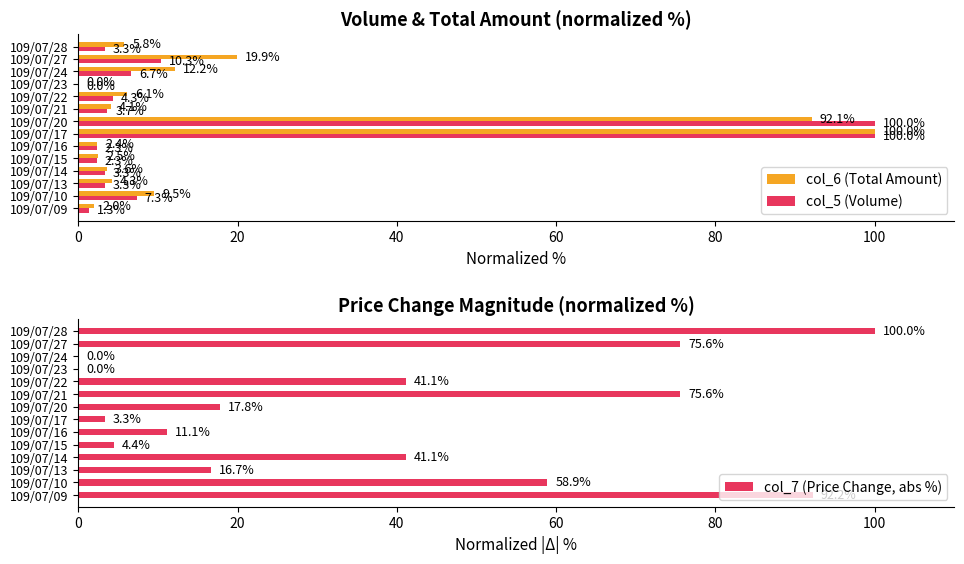

What is the highest value of the col_6 (Total Amount) series?

100.0